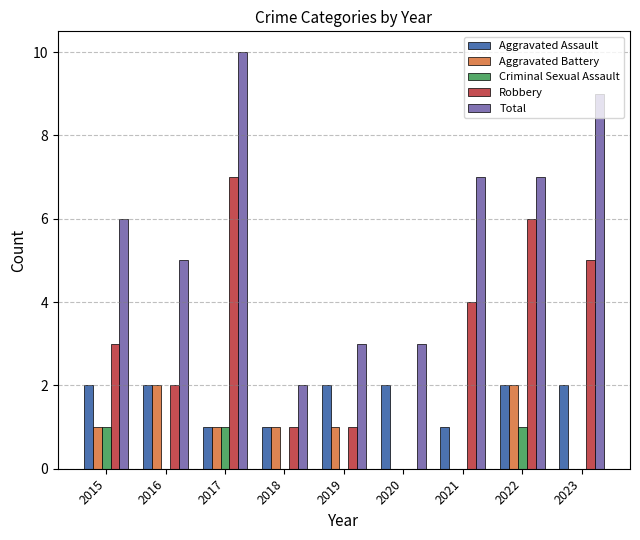

What is the approximate value of Aggravated Battery at 2017?

1